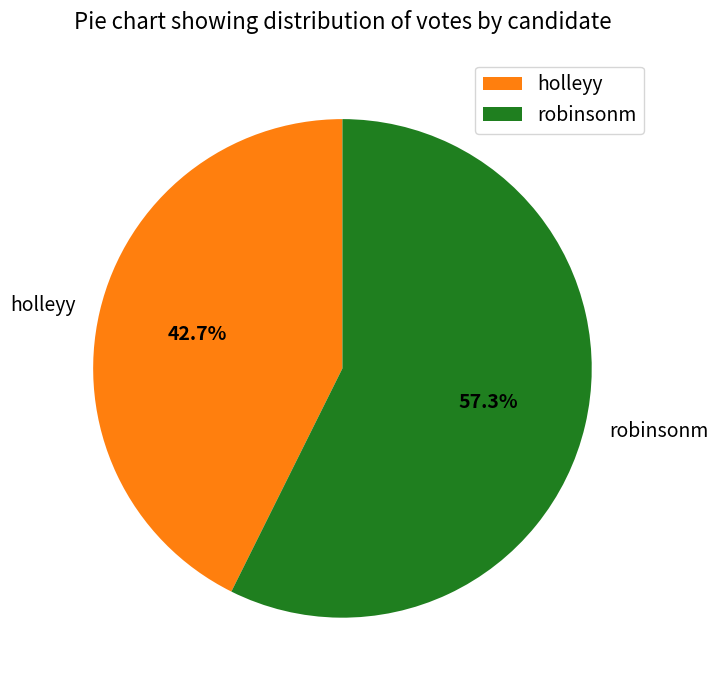

Approximately how many times larger is the value at holleyy compared to robinsonm?

0.7